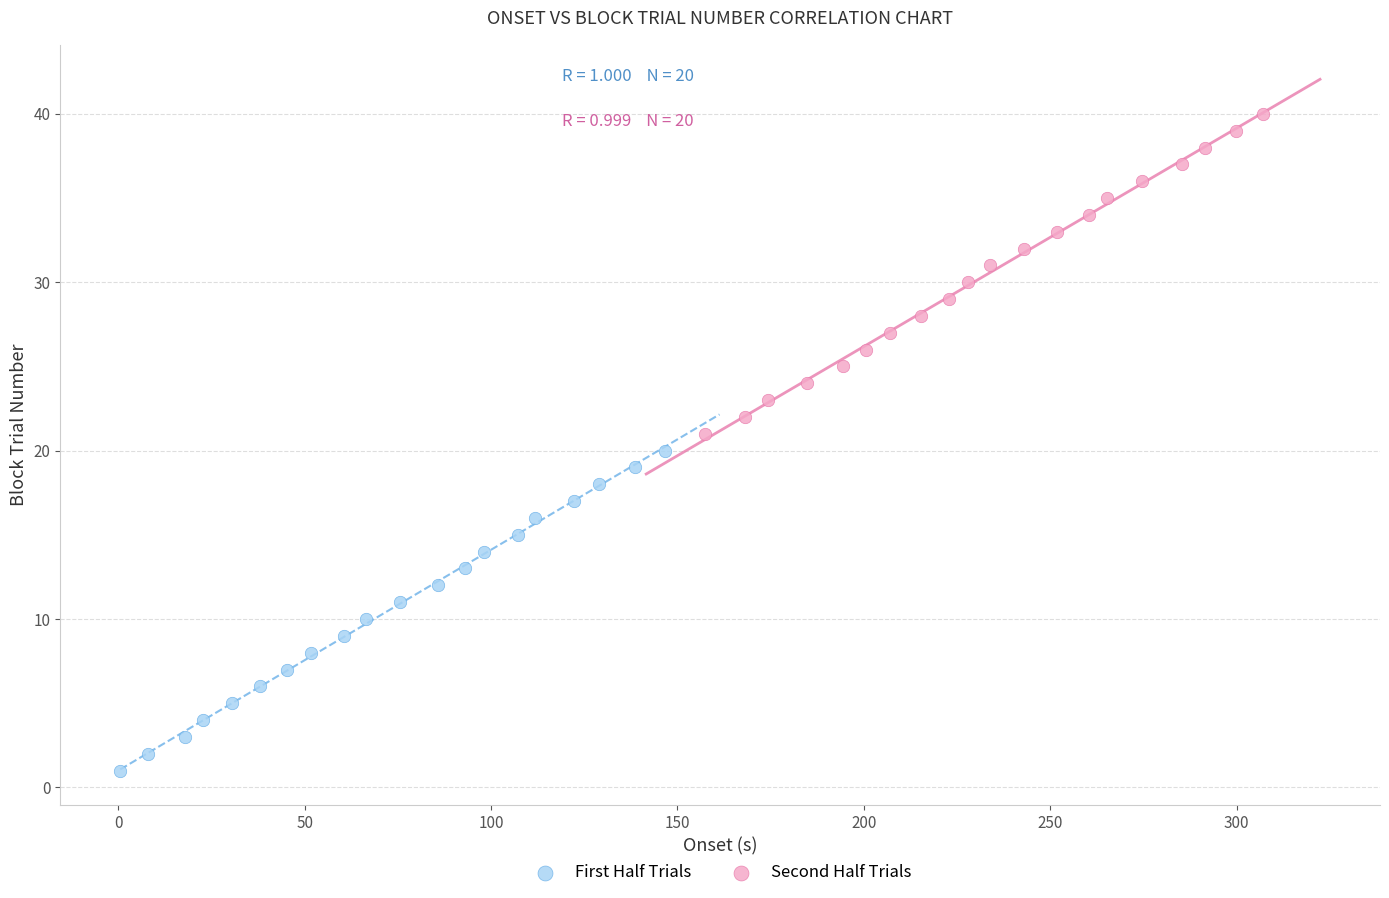

Which series reaches the maximum Y coordinate?

Second Half Trials